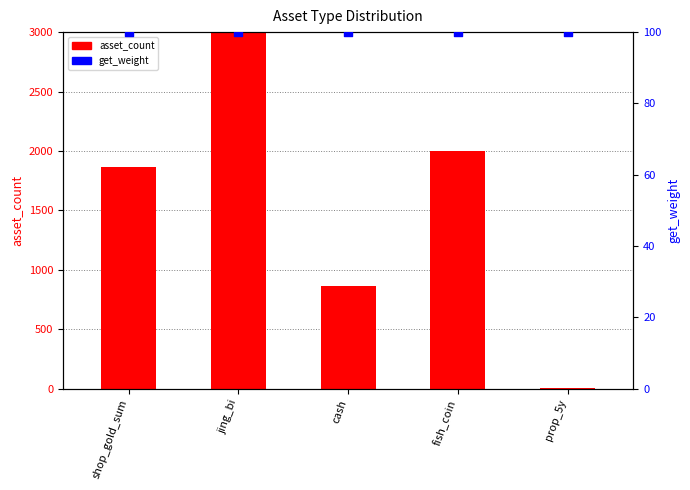

Is the value of get_weight at prop_5y greater than the value of asset_count at shop_gold_sum?

No